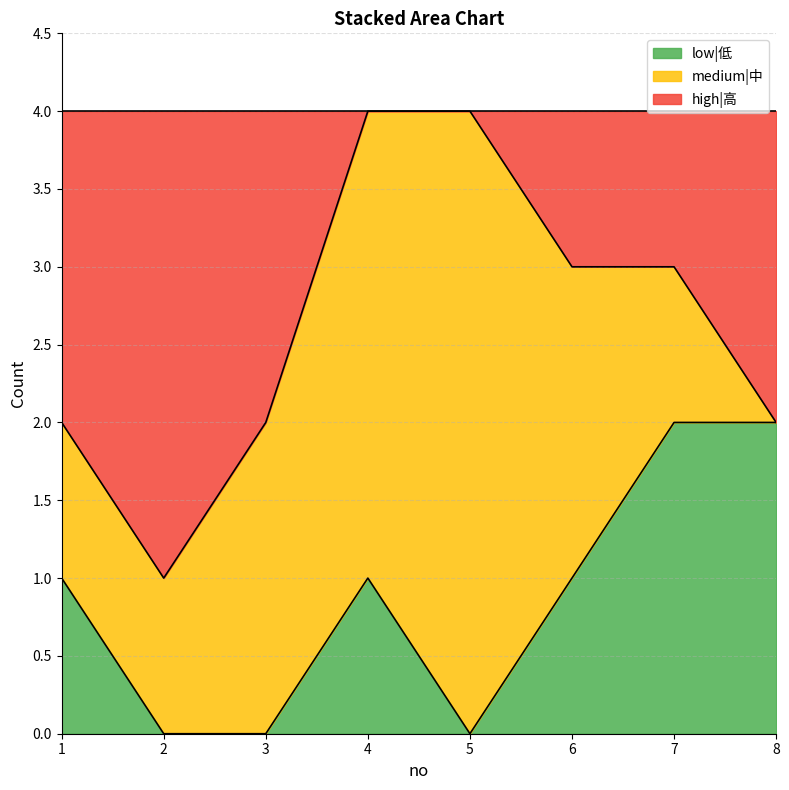

What is the sum of the low|低 values at 7 and 2?

2